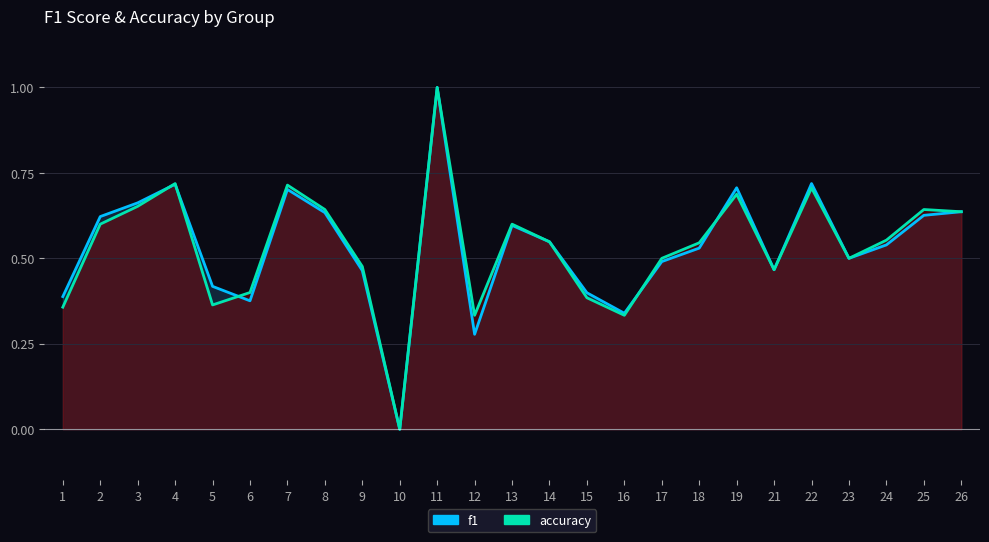

At which category is the sum across all series the highest?

11